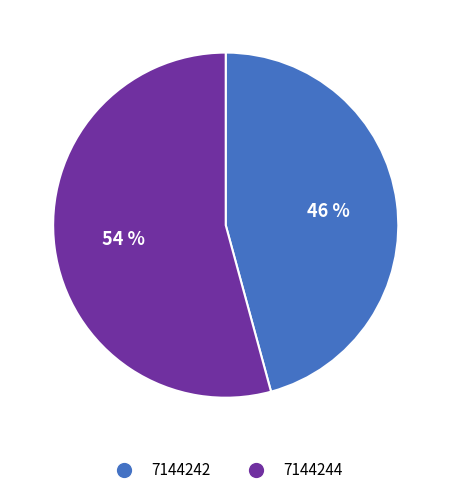

The 7144244 slice represents 44% of the pie. True or false?

False